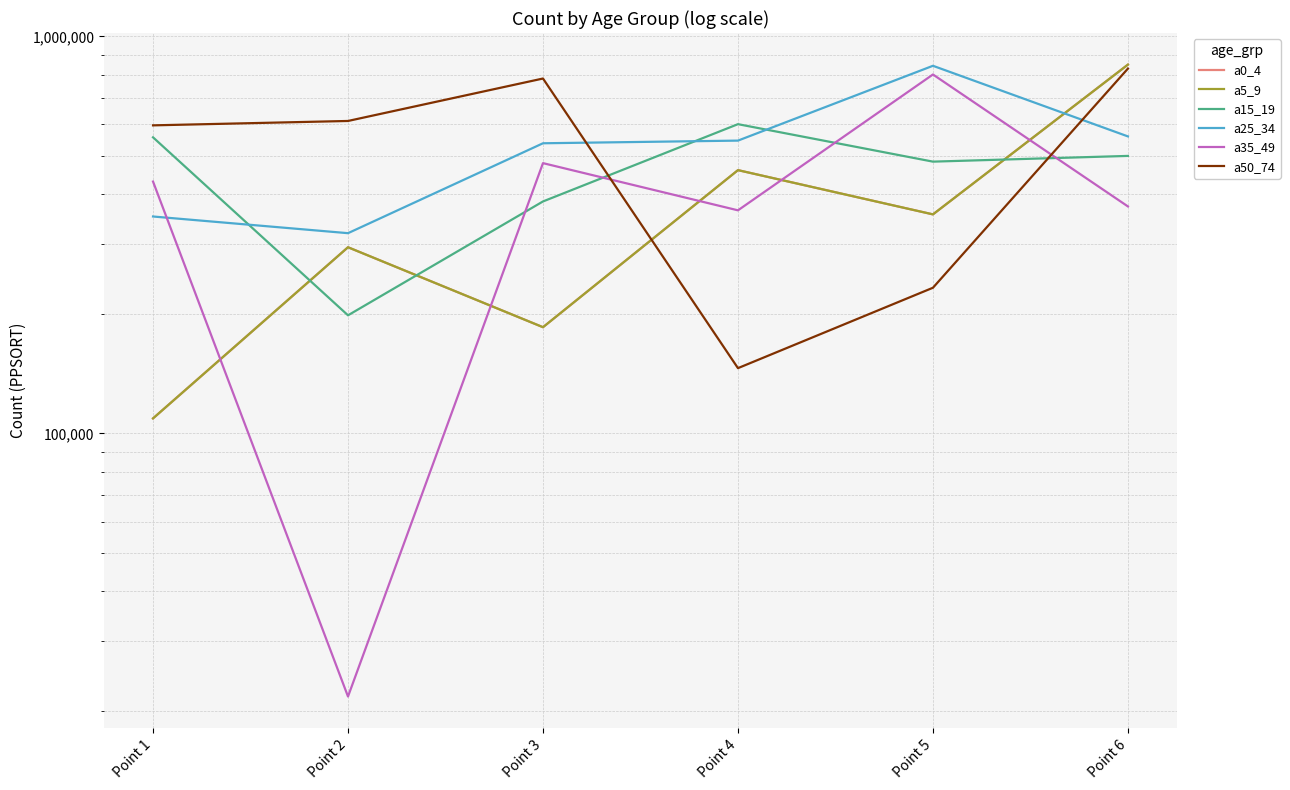

What is the total value across all series at Point 4?

2578993